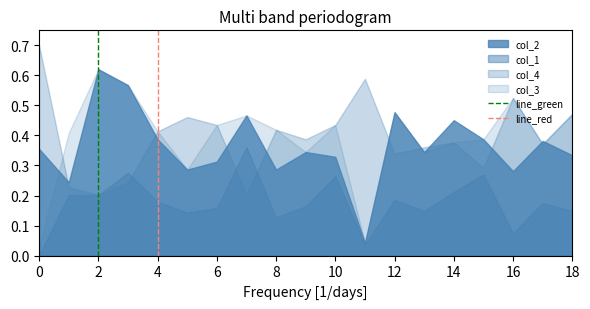

Between 0 and 2, which series saw the biggest shift?

col_3